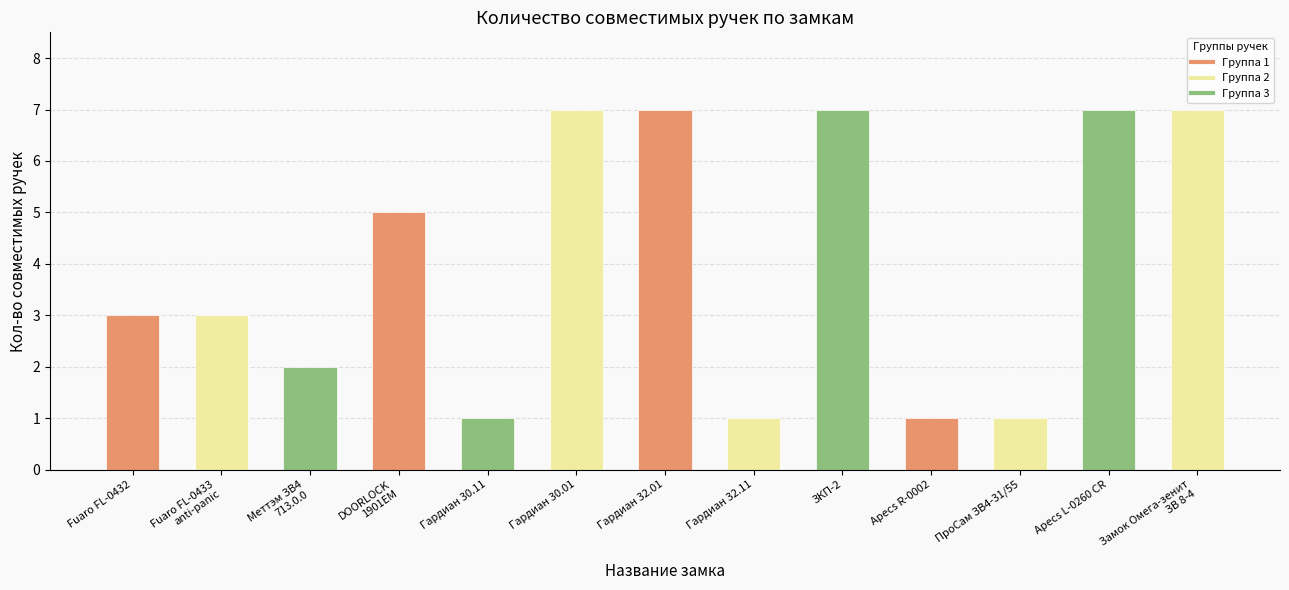

What is the average value?

4